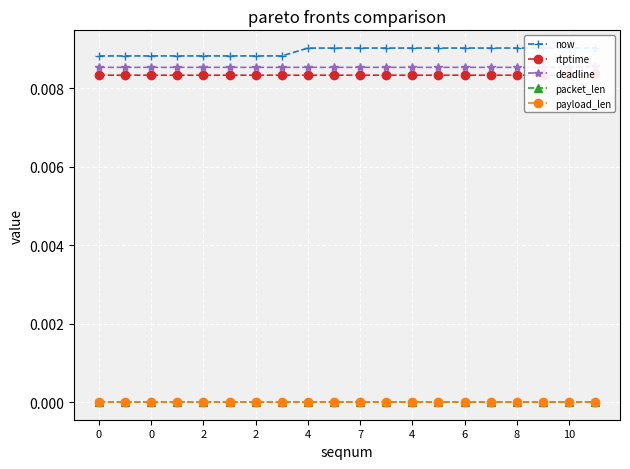

At how many categories does at least one series exceed 0?

20